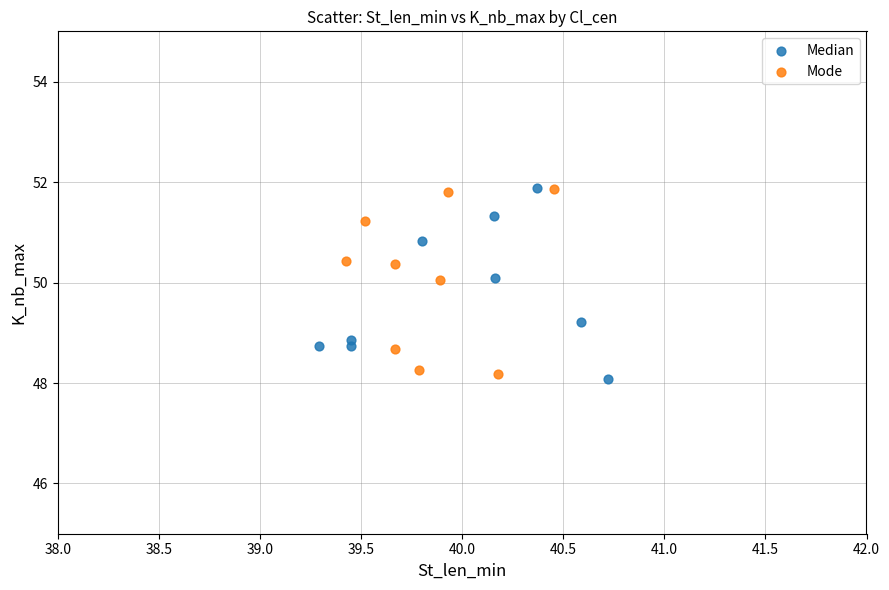

What are all the series names shown in the legend?

Median, Mode